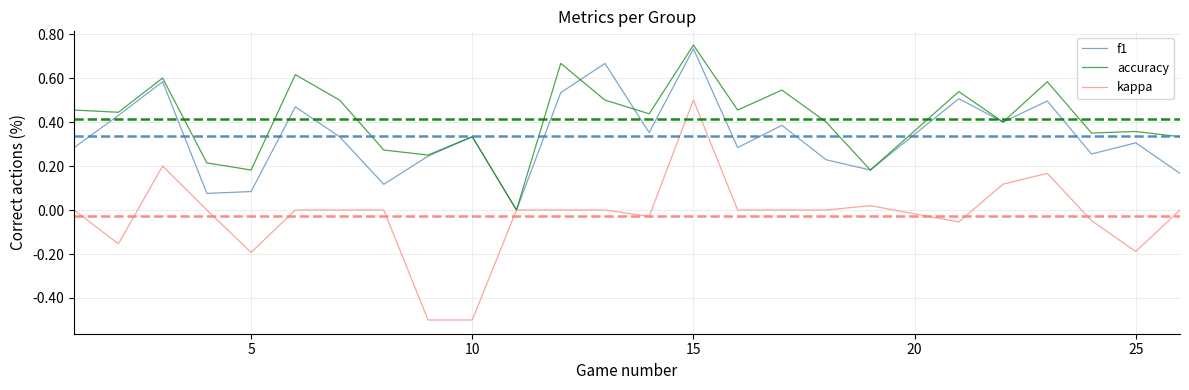

List the series in order of their overall mean, highest first.

accuracy, f1, kappa